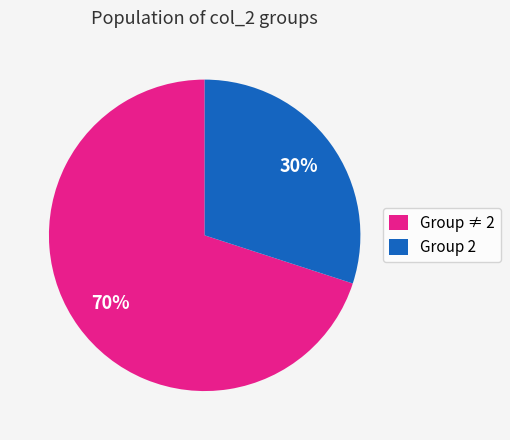

How many segments does this pie chart have?

2